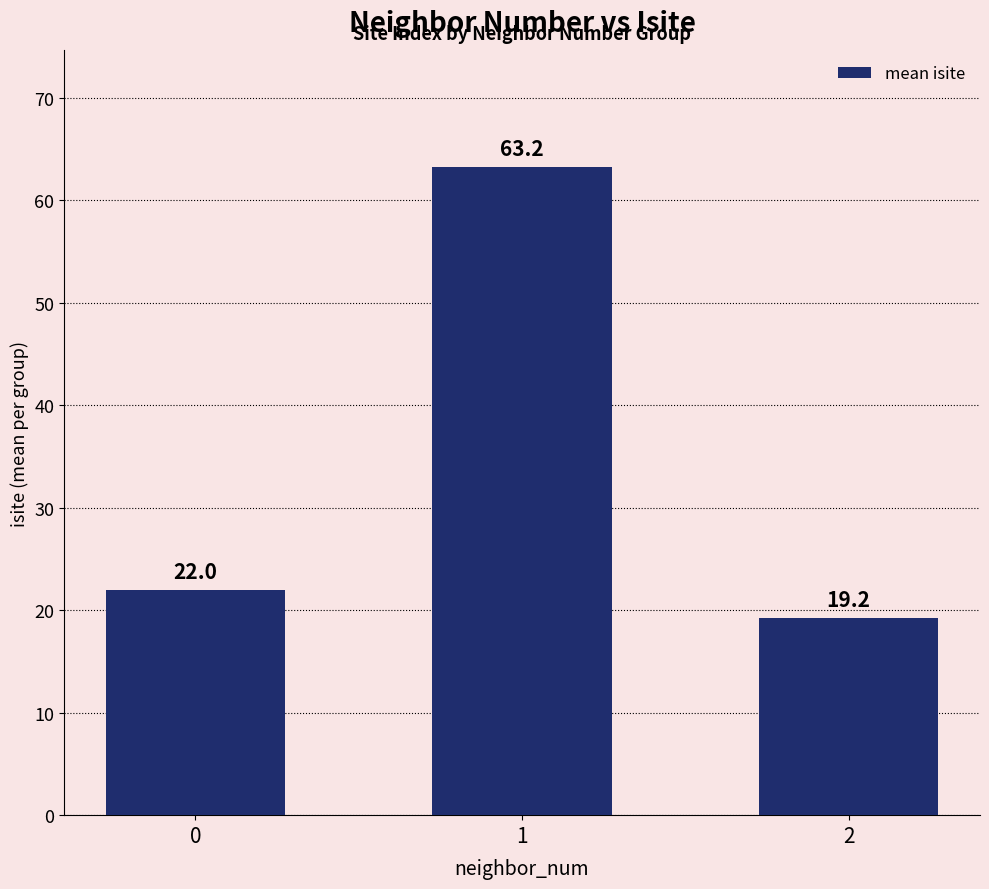

List the labels in order of value, smallest first.

2, 0, 1